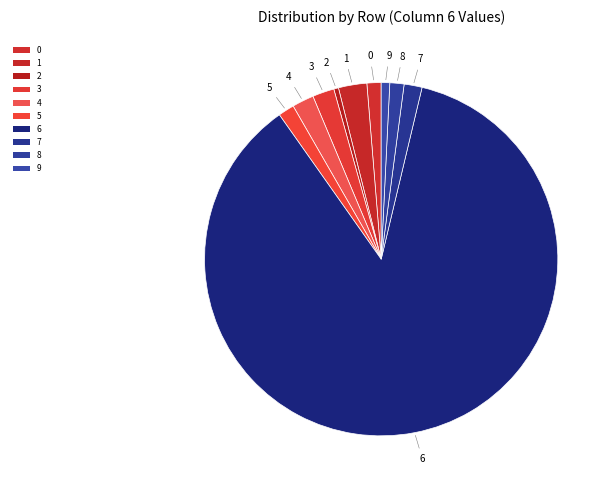

Count the number of slices in the pie.

10